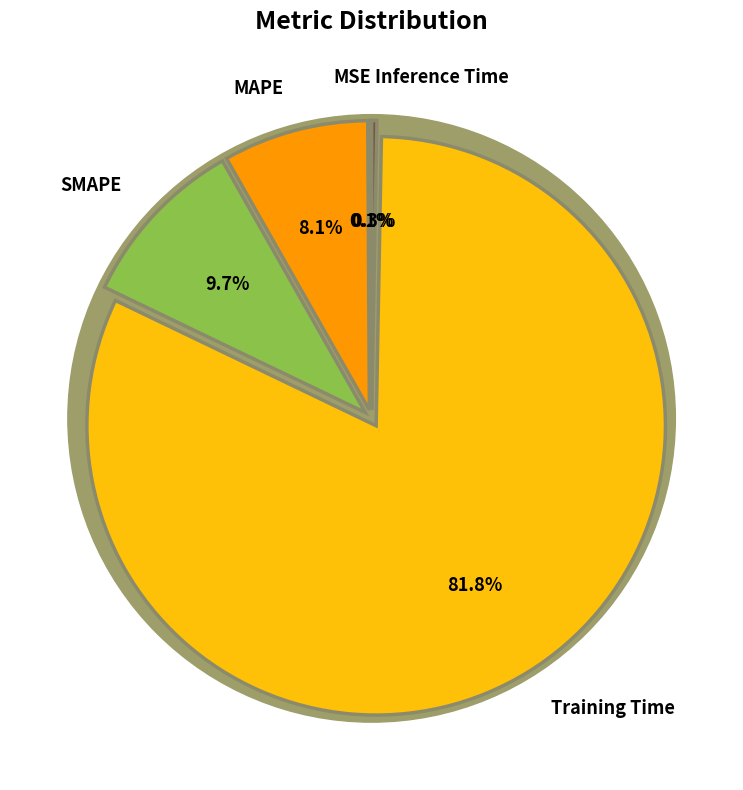

Which slice is the largest?

Training Time